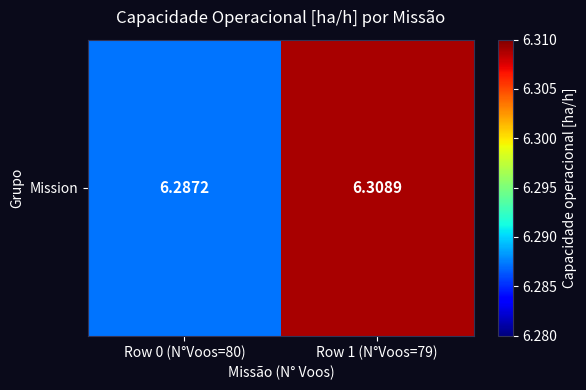

What is the maximum value shown in the chart?

6.3